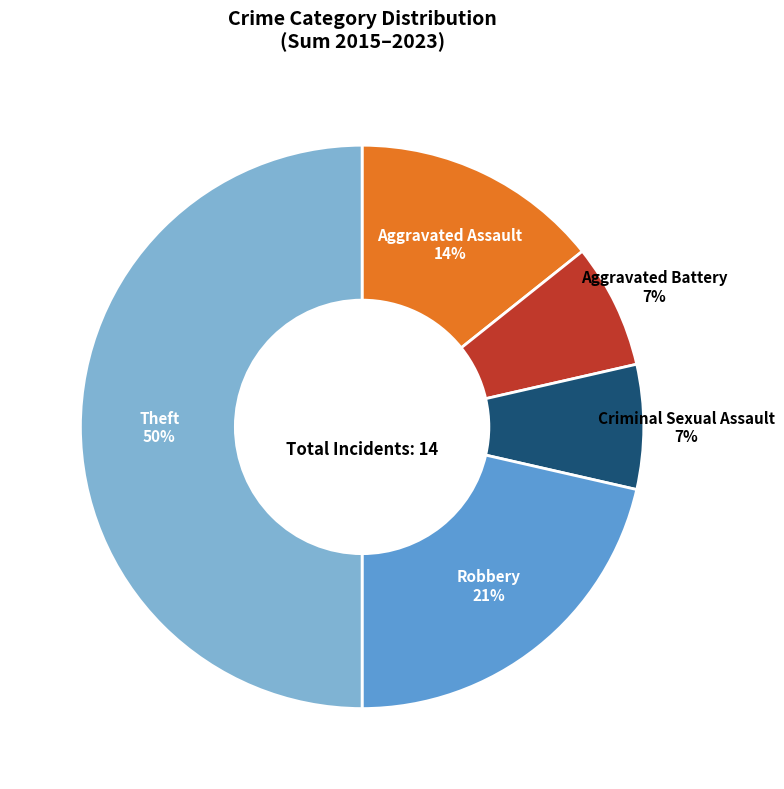

To the nearest percent, what is the difference between the largest and smallest slice percentages?

43%